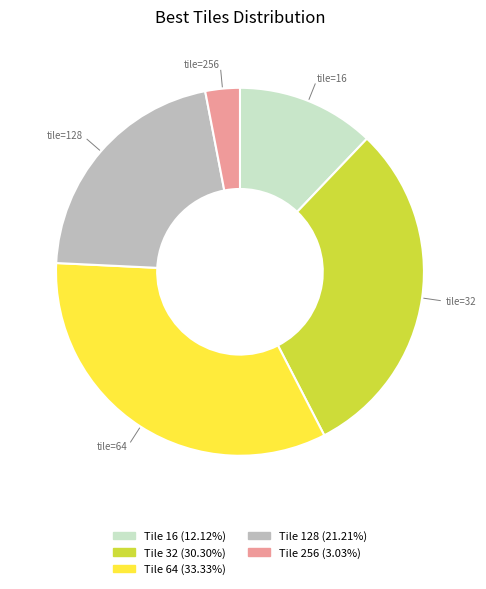

Does any single category account for the majority?

No